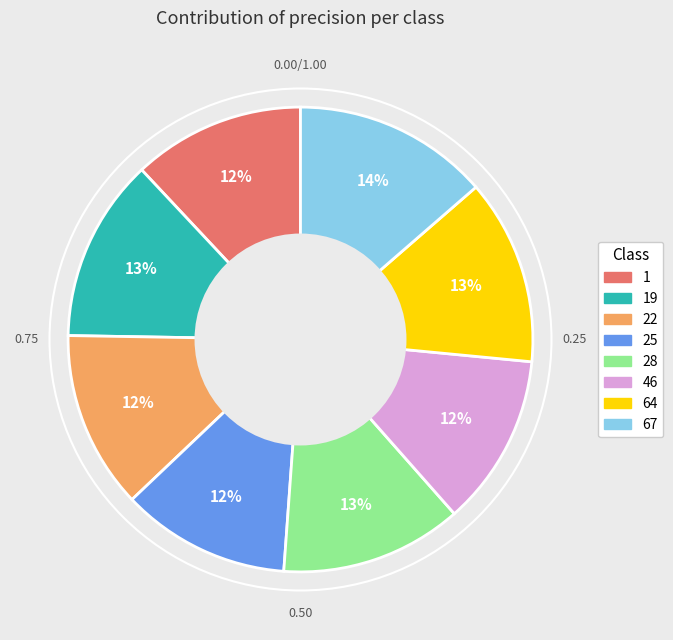

Which category has the biggest portion of the pie?

67